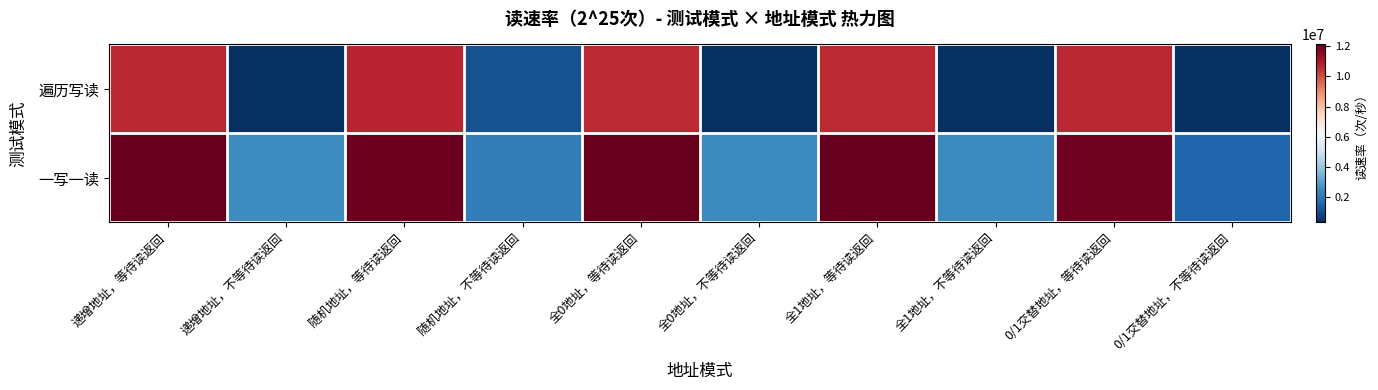

At 0/1交替地址，不等待读返回, list the series in order from largest to smallest.

一写一读, 遍历写读